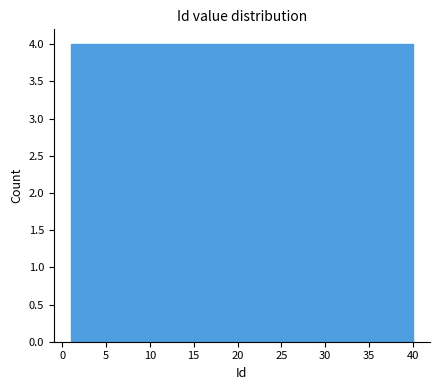

Reading left to right, transcribe this chart: for each bar, give the range it covers on the x-axis and its height. Neither the bar edges nor the heights are printed on the chart, so give them approximately, as read against the axes.

1.0 to 4.9: 4
4.9 to 8.8: 4
8.8 to 12.7: 4
12.7 to 16.6: 4
16.6 to 20.5: 4
20.5 to 24.4: 4
24.4 to 28.3: 4
28.3 to 32.2: 4
32.2 to 36.1: 4
36.1 to 40.0: 4